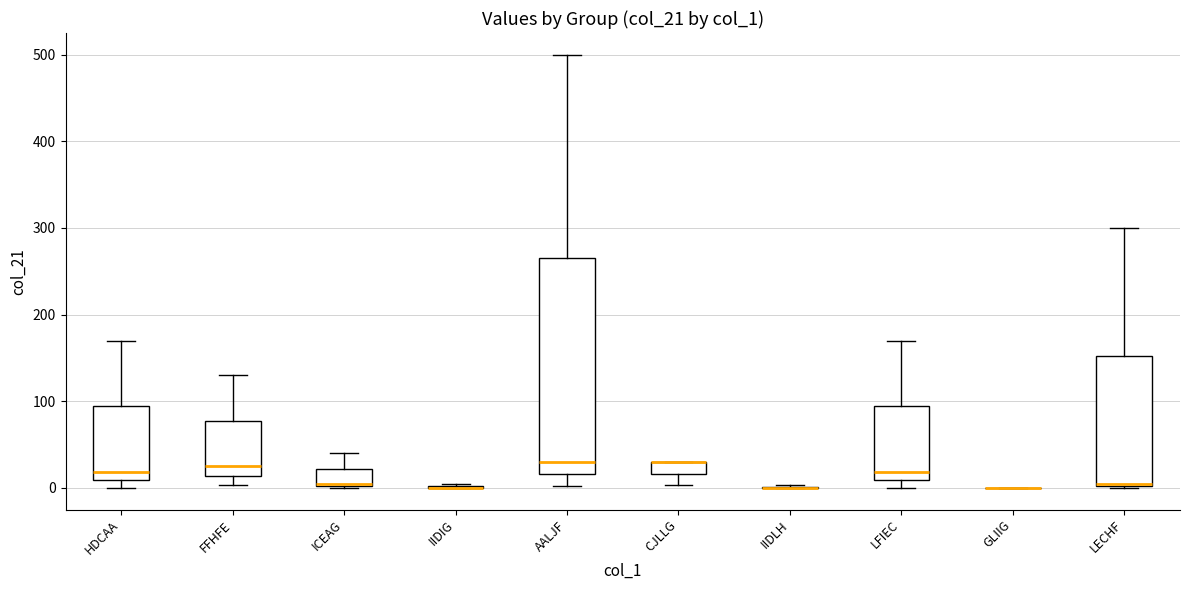

Which box is the tallest, from its lower edge to its upper edge?

AALJF